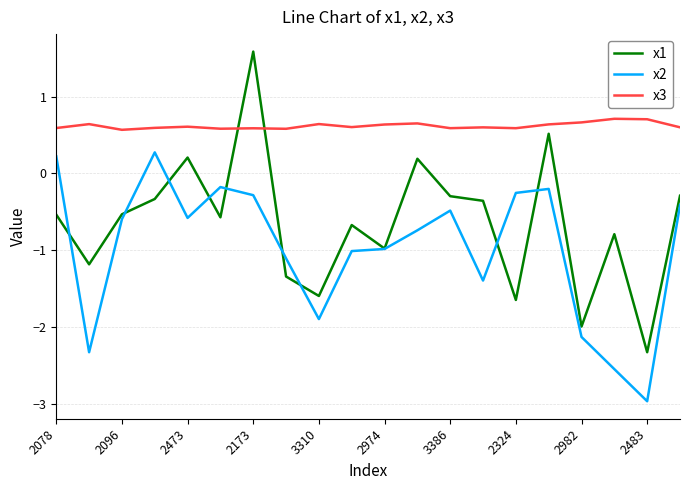

List the series in order of their peak value, highest first.

x1, x3, x2